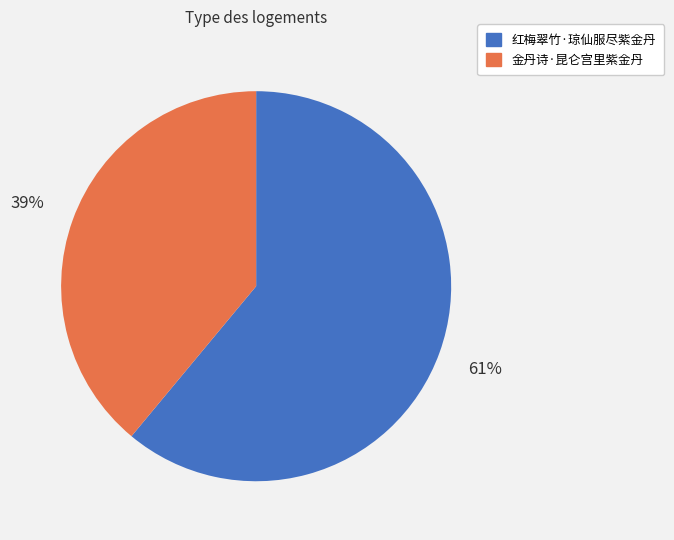

True or false: 金丹诗·昆仑宫里紫金丹 accounts for 39% of the total.

True